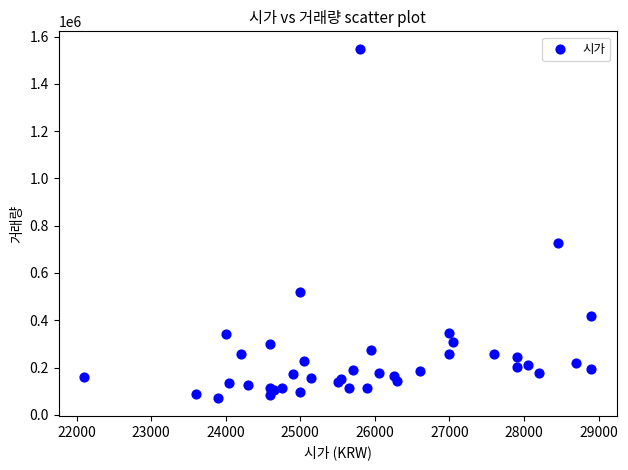

What Y value in the scatter plot is closest to 808699?

728678